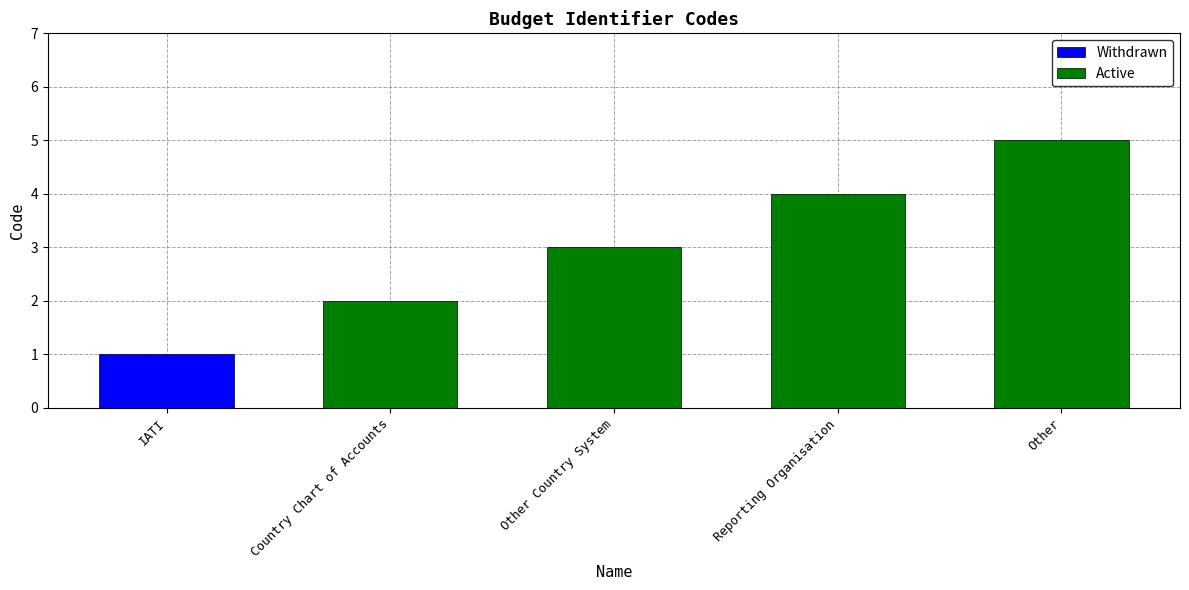

List the labels in order of value, largest first.

Other, Reporting Organisation, Other Country System, Country Chart of Accounts, IATI